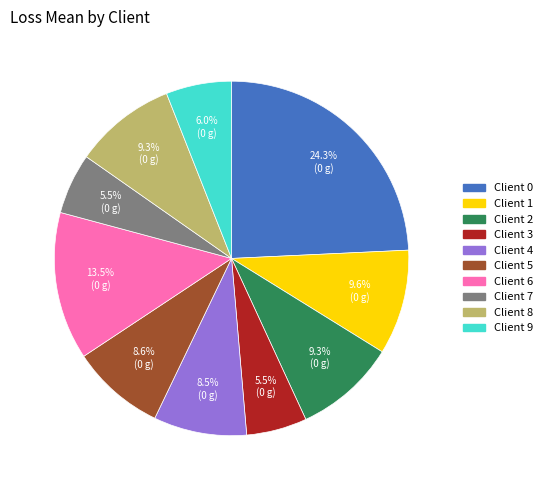

Which category has the biggest portion of the pie?

Client 0